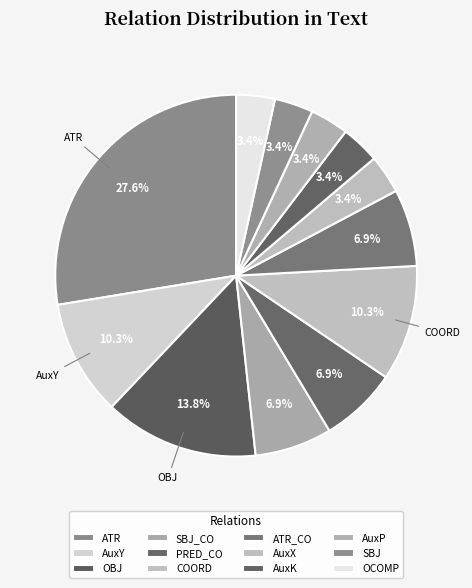

To the nearest percent, what percentage of the pie is PRED_CO?

7%